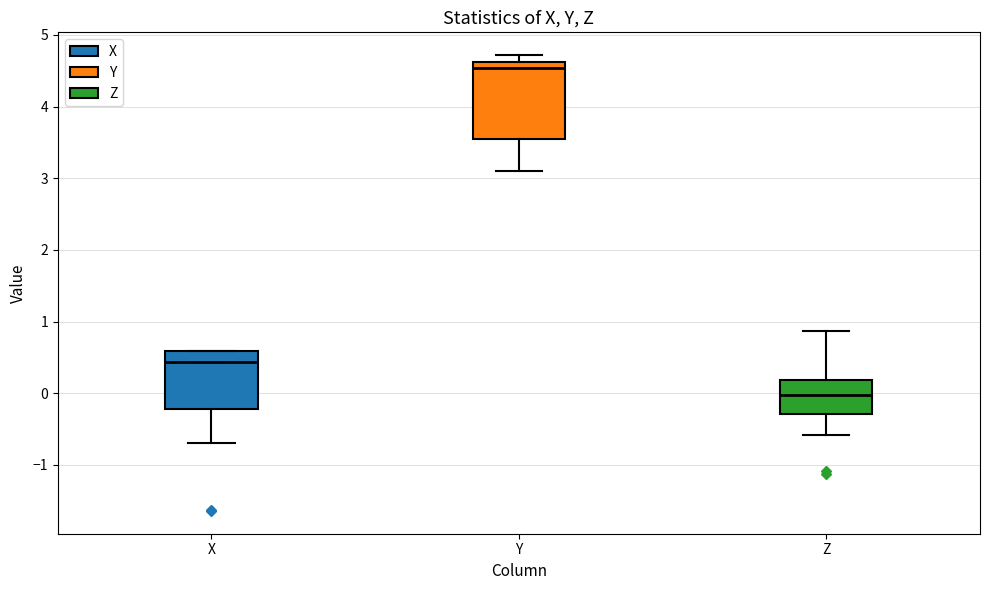

Where does the median line of the box for Z sit on the y-axis? The values are not printed on the chart, so give them approximately, as read against the axis.

0.0